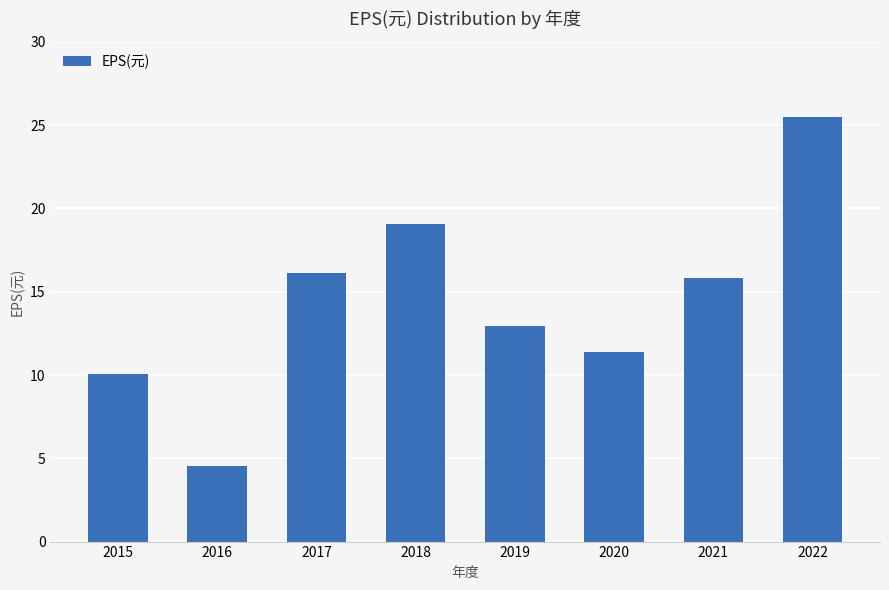

What is the maximum value shown in the chart?

25.5